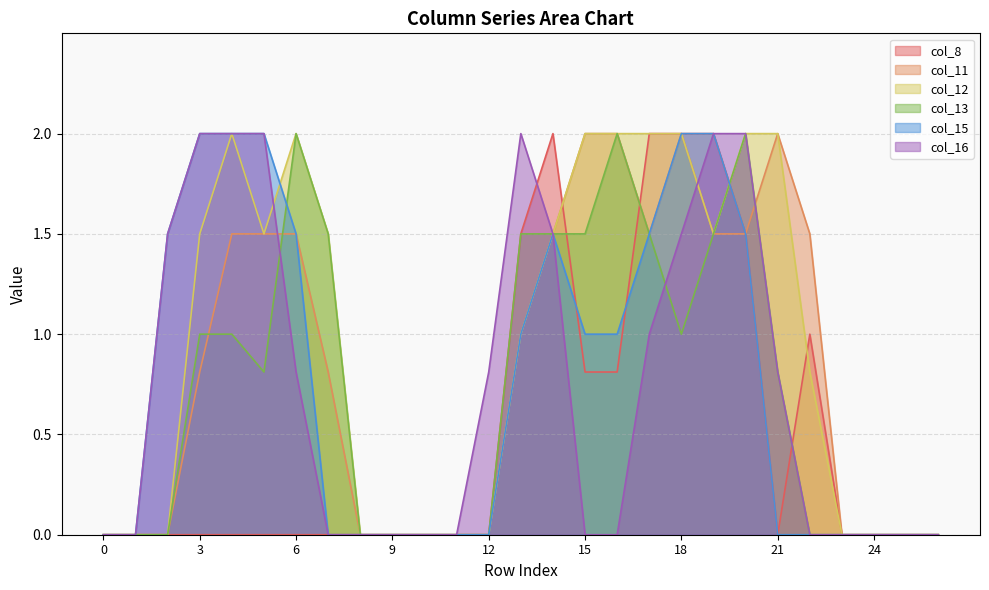

Reading right to left, list all the values displayed in this chart.

col_8: 0.0	0.0	0.0	0.0	1.0	0.0	1.5	2.0	2.0	2.0	0.8	0.8	2.0	1.5	0.0	0.0	0.0	0.0	0.0	0.0	0.0	0.0	0.0	0.0	0.0	0.0	0.0
col_11: 0.0	0.0	0.0	0.0	1.5	2.0	1.5	1.5	2.0	1.5	2.0	2.0	1.5	1.0	0.0	0.0	0.0	0.0	0.0	0.8	1.5	1.5	1.5	0.8	0.0	0.0	0.0
col_12: 0.0	0.0	0.0	0.0	0.8	2.0	2.0	1.5	2.0	2.0	2.0	2.0	1.5	1.0	0.0	0.0	0.0	0.0	0.0	1.5	2.0	1.5	2.0	1.5	0.0	0.0	0.0
col_13: 0.0	0.0	0.0	0.0	0.0	0.8	2.0	1.5	1.0	1.5	2.0	1.5	1.5	1.5	0.0	0.0	0.0	0.0	0.0	1.5	2.0	0.8	1.0	1.0	0.0	0.0	0.0
col_15: 0.0	0.0	0.0	0.0	0.0	0.0	1.5	2.0	2.0	1.5	1.0	1.0	1.5	1.0	0.0	0.0	0.0	0.0	0.0	0.0	1.5	2.0	2.0	2.0	1.5	0.0	0.0
col_16: 0.0	0.0	0.0	0.0	0.0	0.8	2.0	2.0	1.5	1.0	0.0	0.0	1.5	2.0	0.8	0.0	0.0	0.0	0.0	0.0	0.8	2.0	2.0	2.0	1.5	0.0	0.0